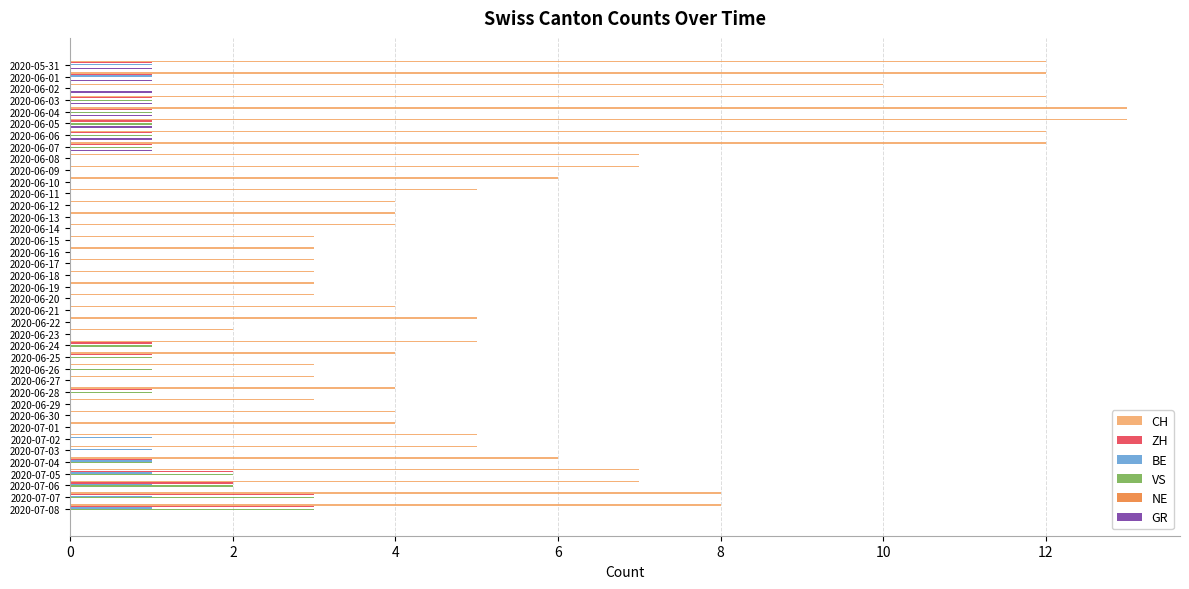

What are all the series names shown in the legend?

CH, ZH, BE, VS, NE, GR